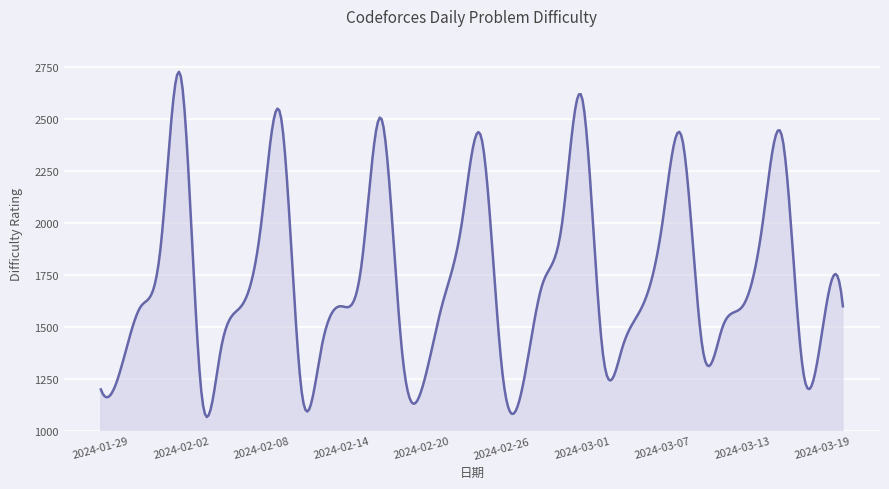

What is the minimum value shown in the chart?

1067.5